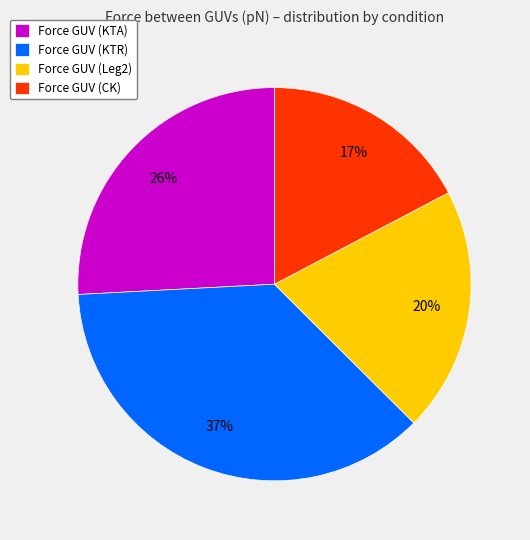

Is the sum of Force GUV (KTA) and Force GUV (CK) greater than half?

No